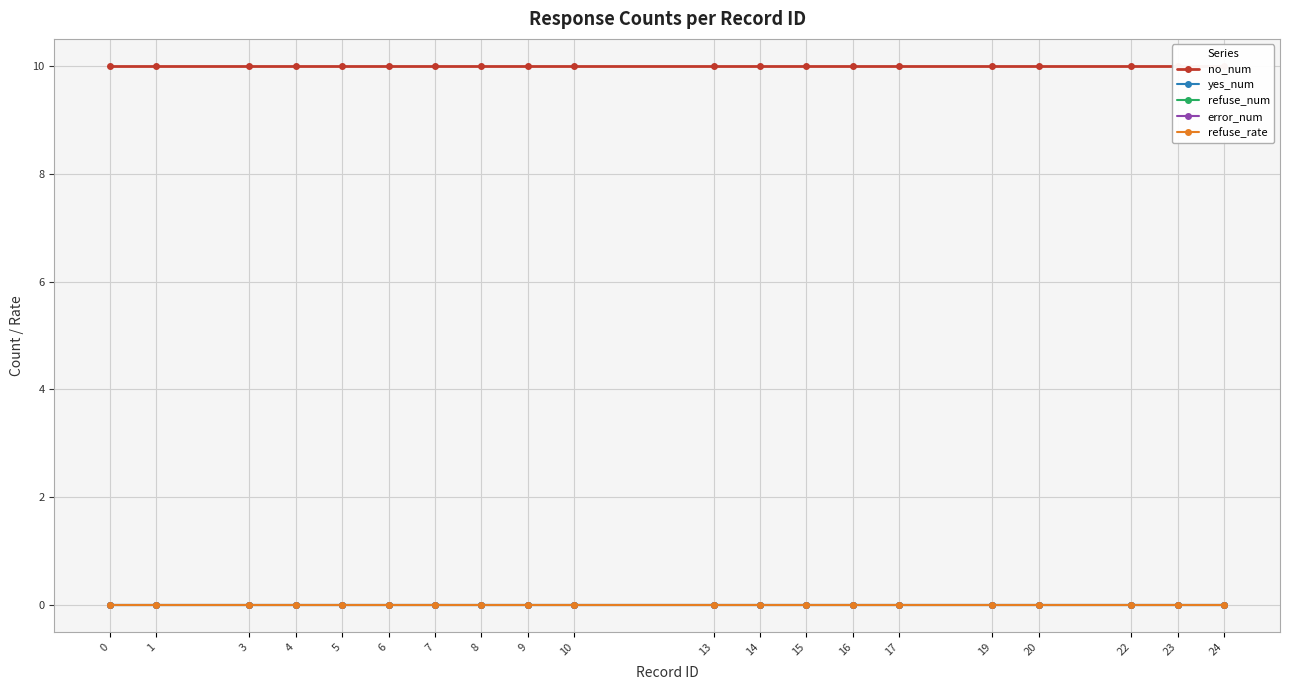

True or false: refuse_num has more than 2 points higher than both neighbors.

False